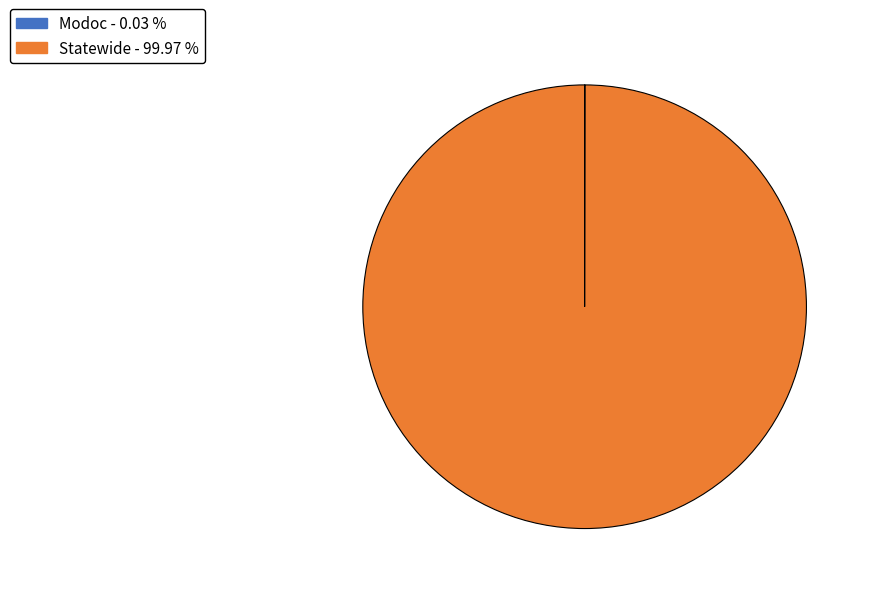

What is the majority slice?

Statewide